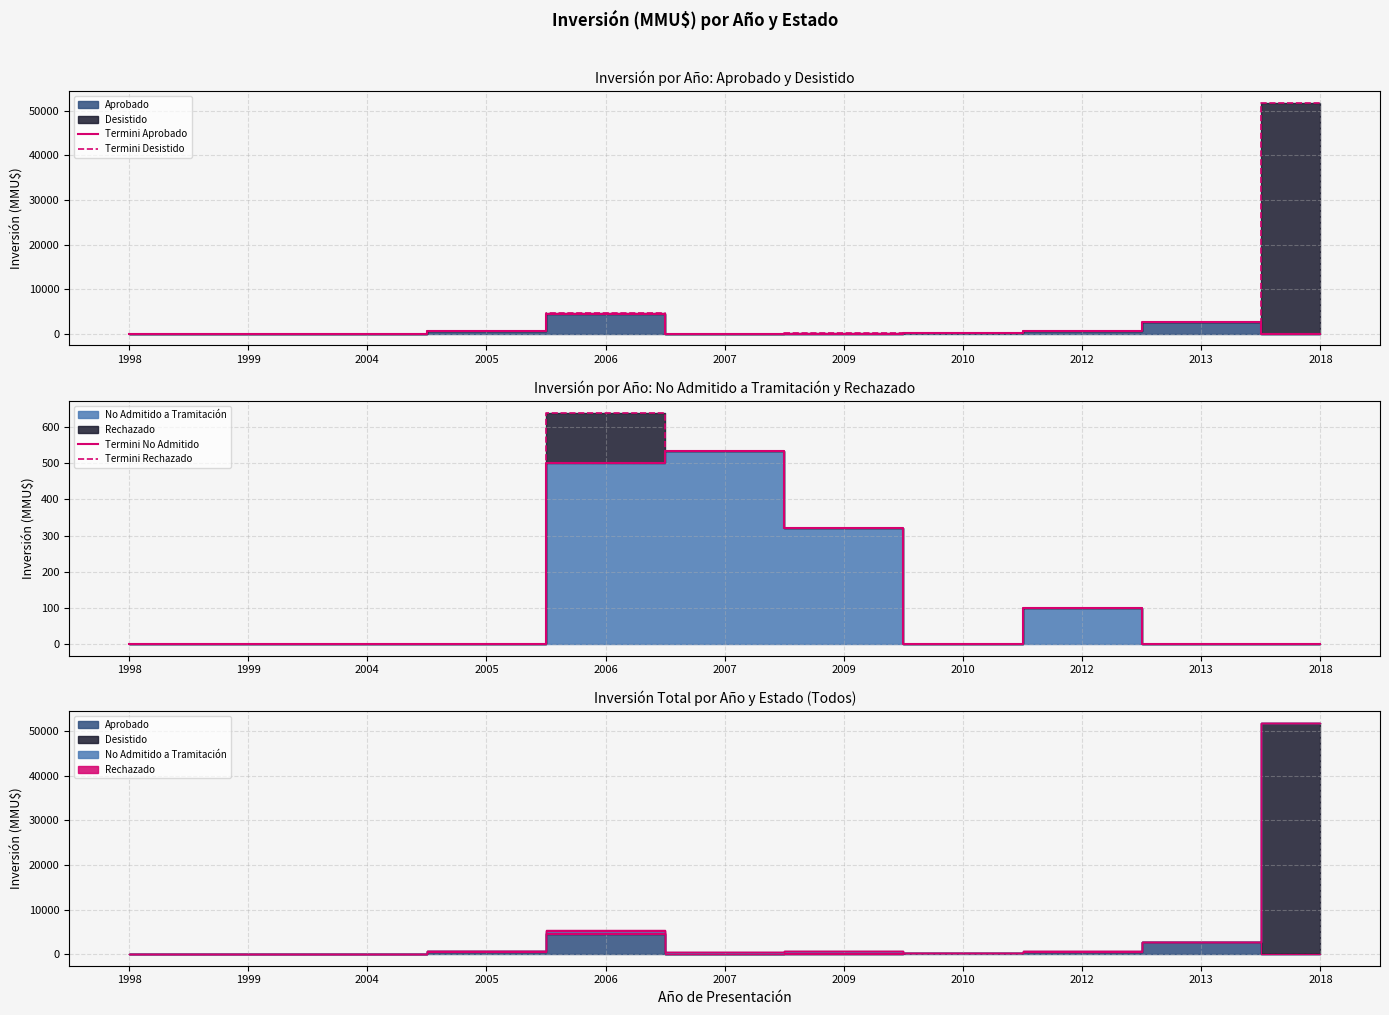

Which has a higher value, 2013 or 2007?

2013